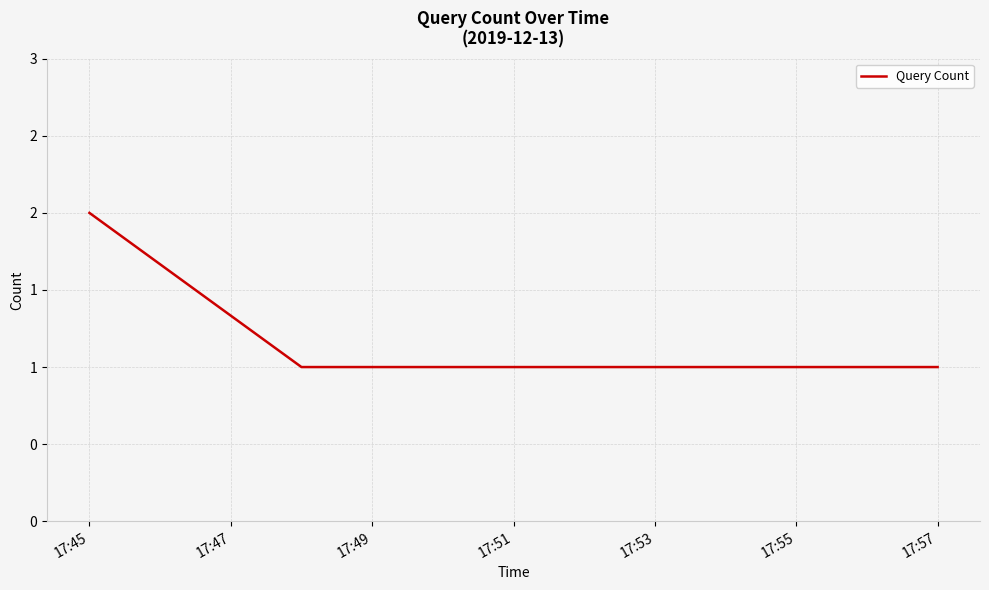

What is the value of the 3rd point from the left?

1